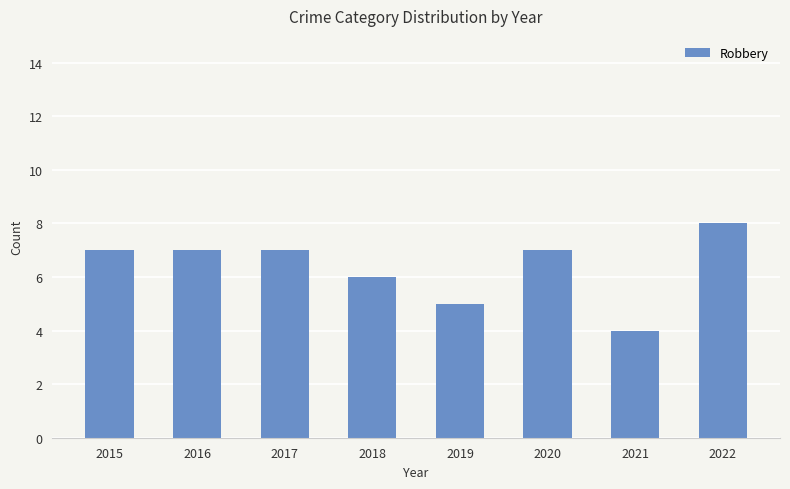

How many data points does each series have?

8